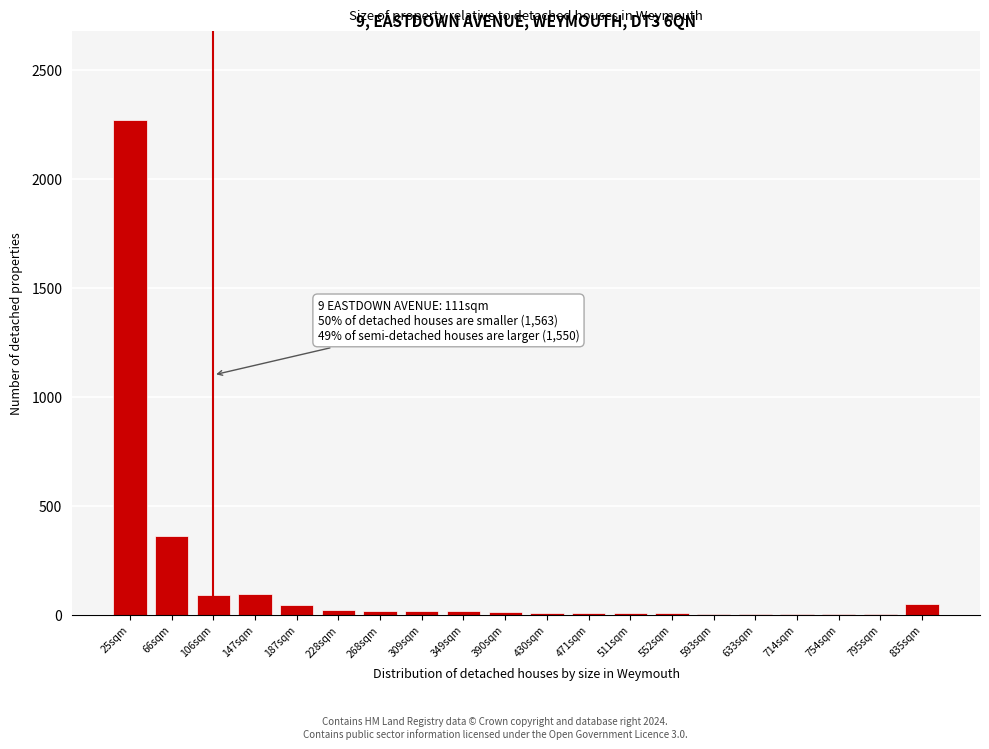

Where is the data nearest to the value 1136?

66sqm